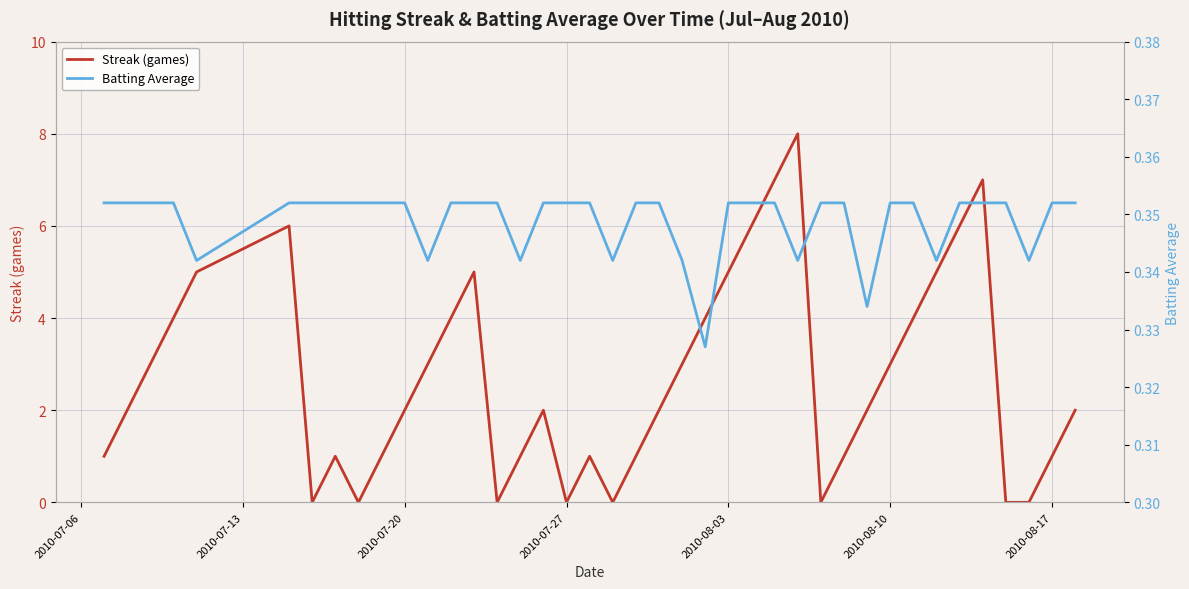

Is the value of Batting Average at 29 greater than the value of Streak (games) at 31?

No